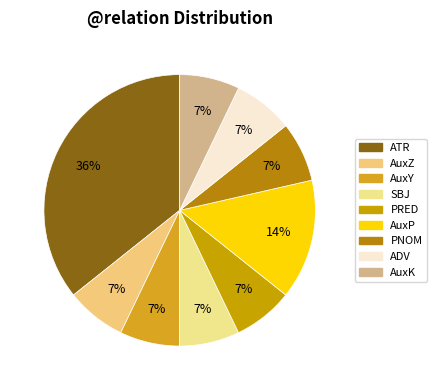

To the nearest percent, what portion does PRED represent?

7%